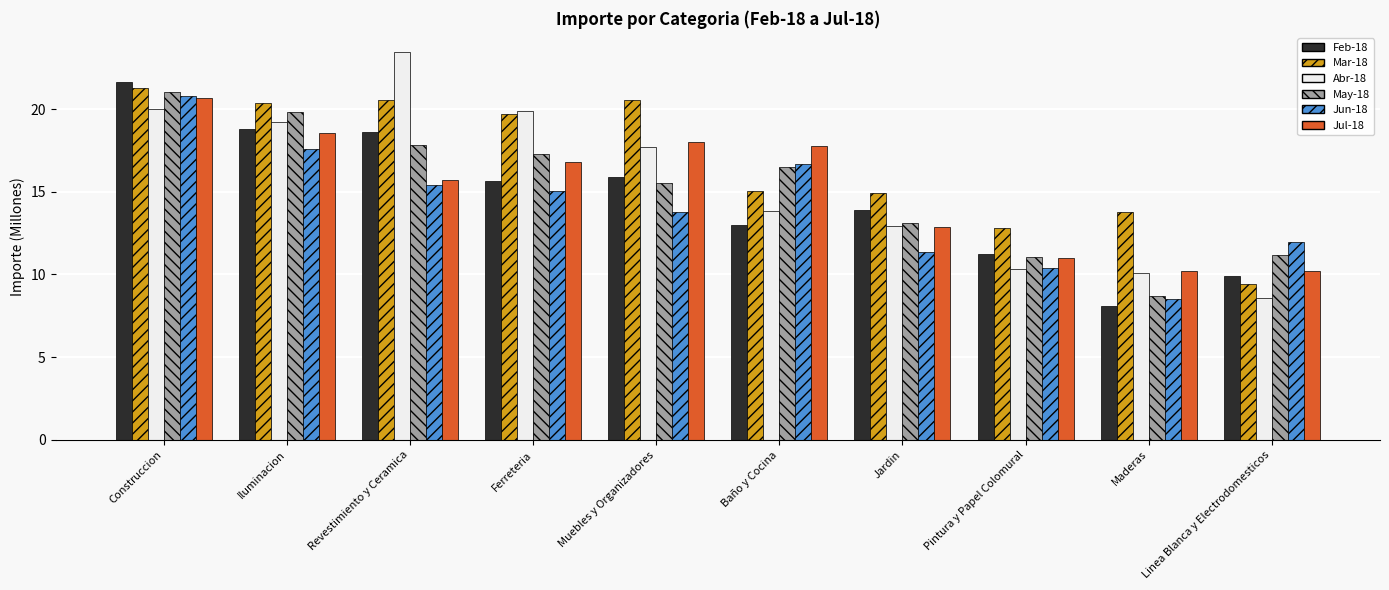

What is the difference between the maximum and minimum values in the Mar-18 series?

11.9